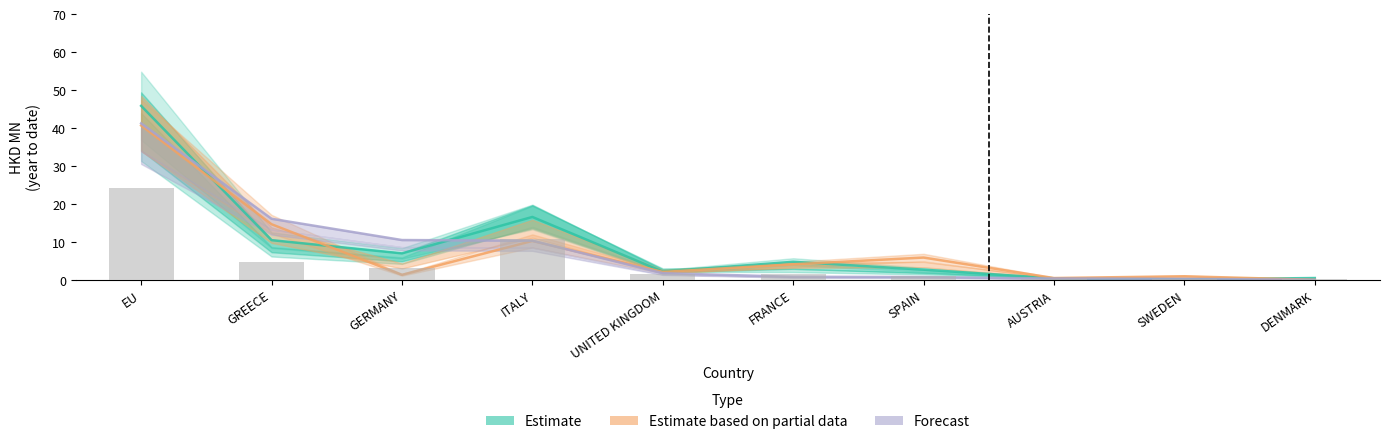

What is the total value across all series at AUSTRIA?

1.7